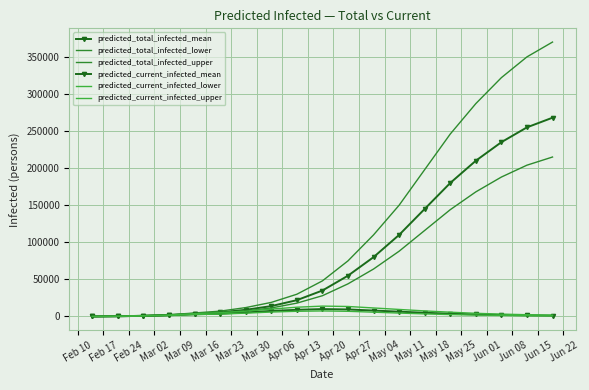

Reading left to right, list all the values displayed in this chart.

predicted_total_infected_mean: 40	316	906	1958	3767	5514	9000	14000	22000	35000	55000	80000	110000	145000	180000	210000	235000	255000	268000
predicted_total_infected_lower: 30	240	712	1601	3186	4713	7500	11500	18000	28000	44000	64000	88000	116000	144000	168000	188000	204000	215000
predicted_total_infected_upper: 50	400	1103	2297	4741	7212	12000	19000	30000	48000	75000	110000	150000	198000	246000	287000	322000	350000	370000
predicted_current_infected_mean: 40	316	906	1681	3009	3736	5500	7500	9000	10000	9500	8000	6500	5000	3800	2800	2100	1600	1200
predicted_current_infected_lower: 30	240	712	1391	2611	3267	4500	6000	7000	7500	7000	5800	4600	3500	2600	1900	1400	1050	780
predicted_current_infected_upper: 50	400	1103	1947	3893	5129	7200	10000	12500	14000	13500	11500	9500	7500	5800	4300	3200	2400	1800